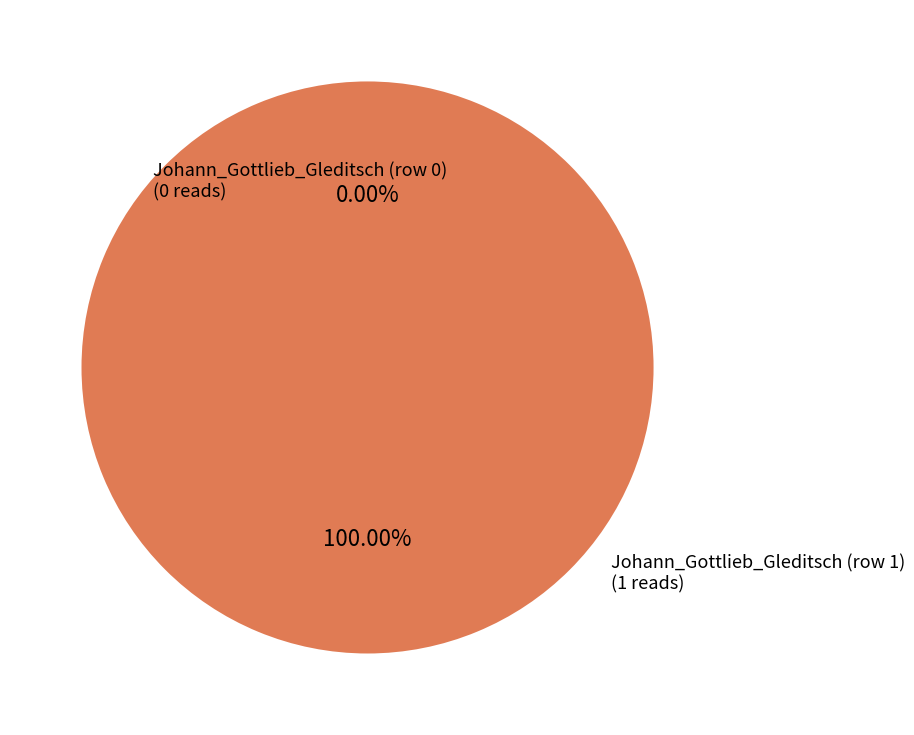

Between Johann_Gottlieb_Gleditsch (row 0) and Johann_Gottlieb_Gleditsch (row 1), which is larger?

Johann_Gottlieb_Gleditsch (row 1)